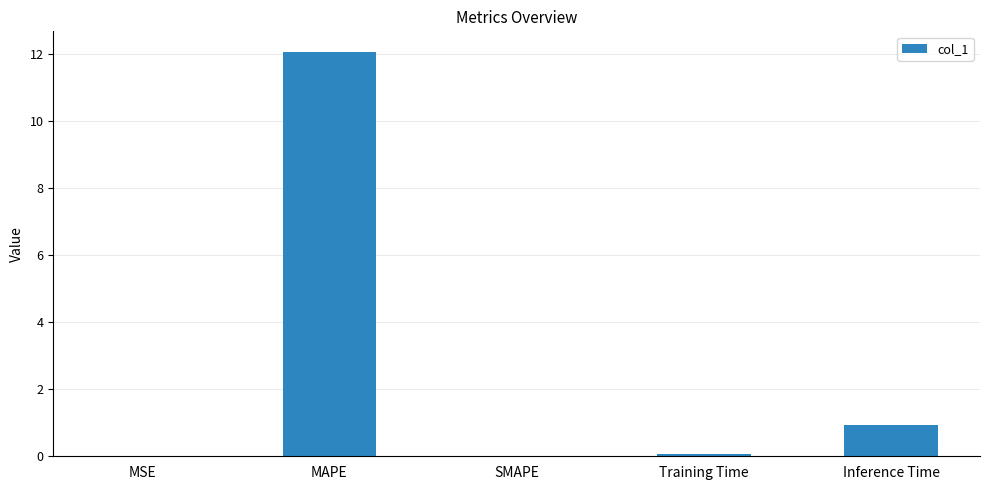

What is the change in value from MAPE to SMAPE?

-12.1